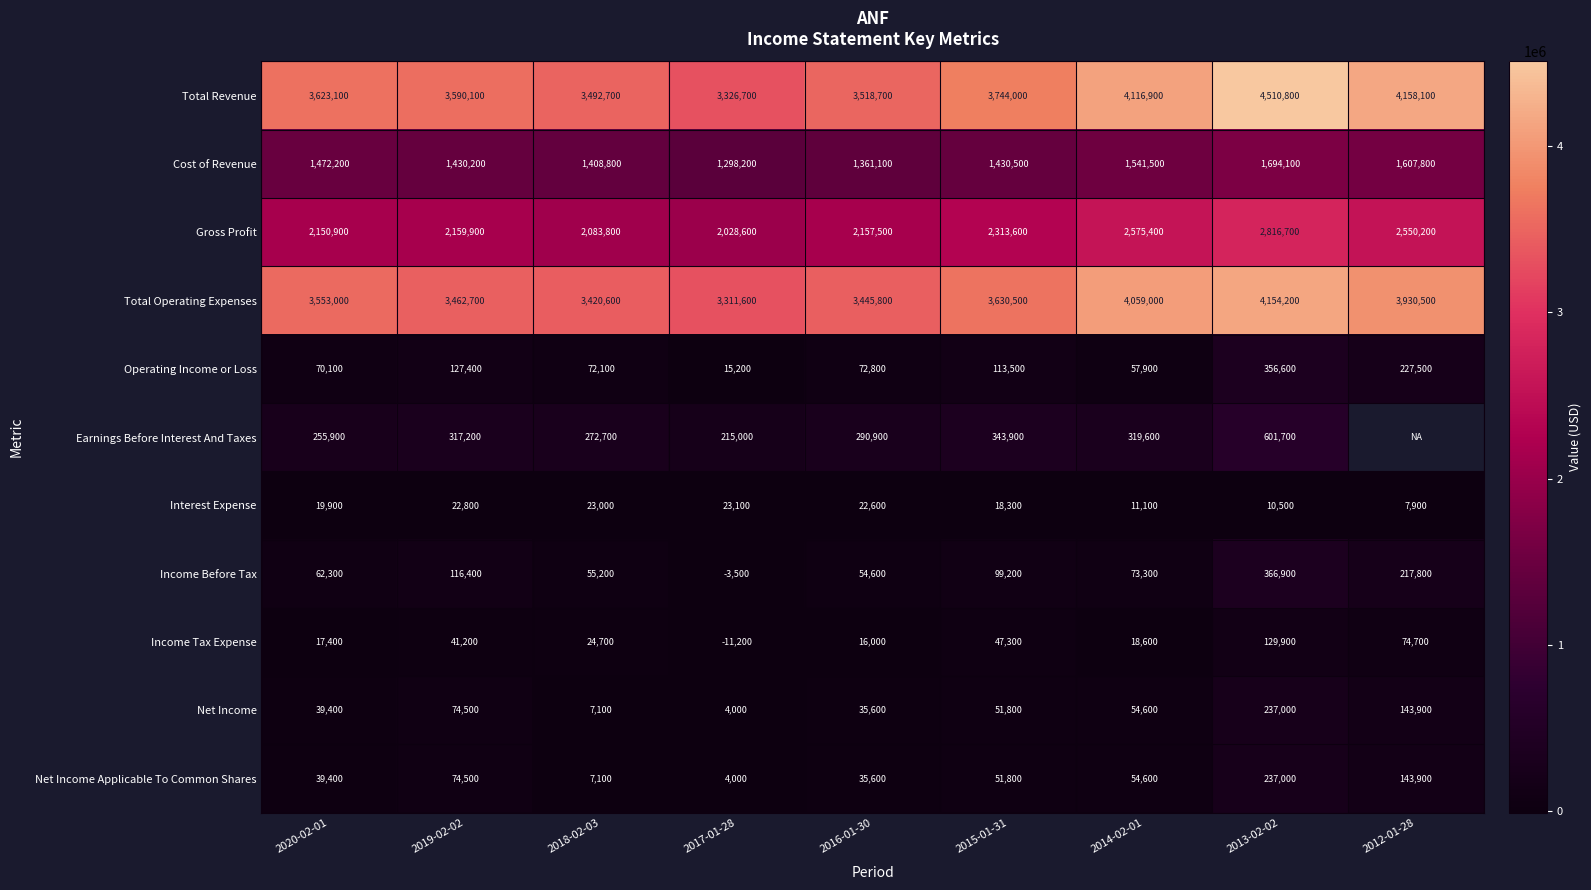

Which has a higher value, 2013-02-02 or 2018-02-03?

2013-02-02